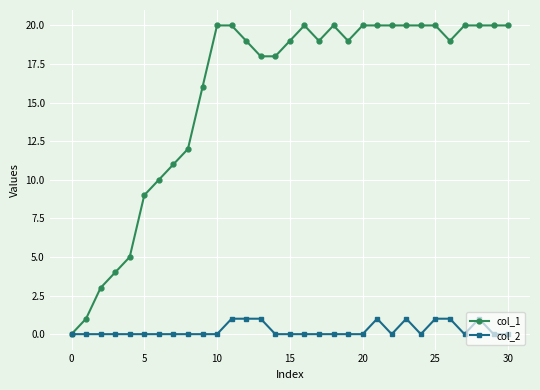

Which series has the widest spread of values?

col_1